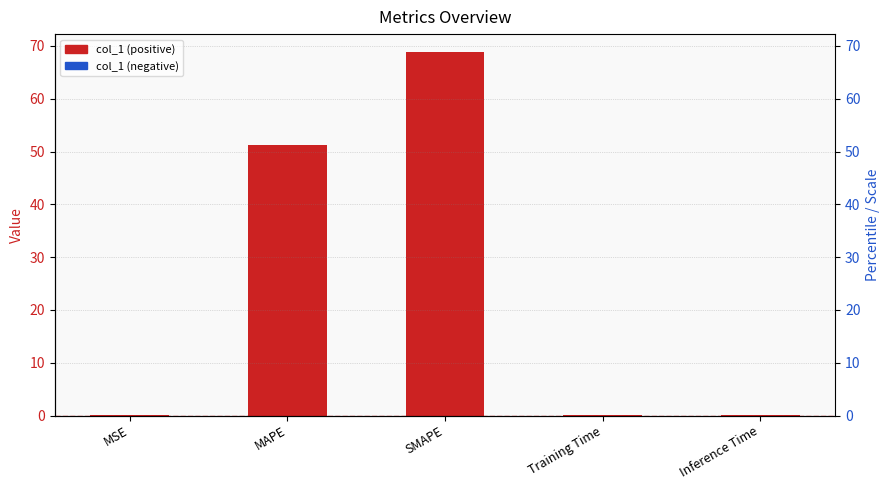

Rank the categories by value from highest to lowest.

SMAPE, MAPE, Inference Time, Training Time, MSE